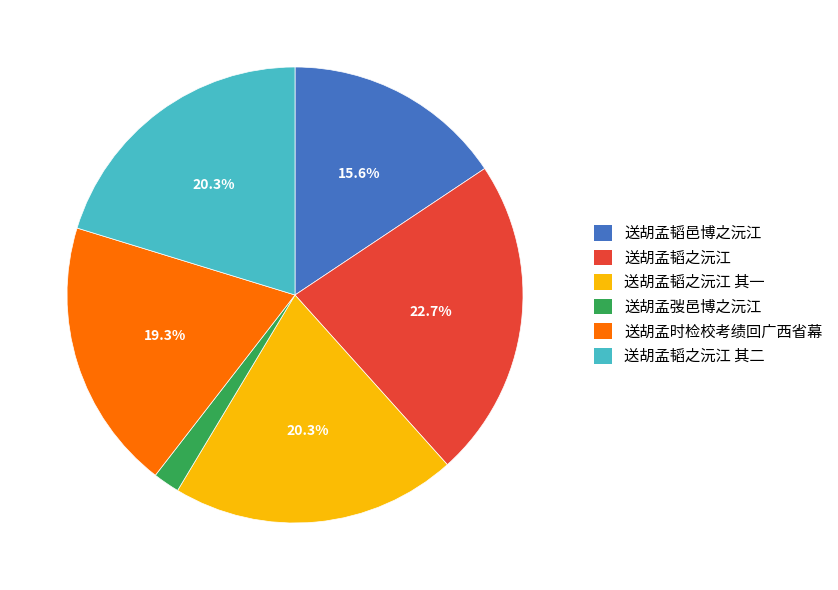

Which slice is the largest?

送胡孟韬之沅江